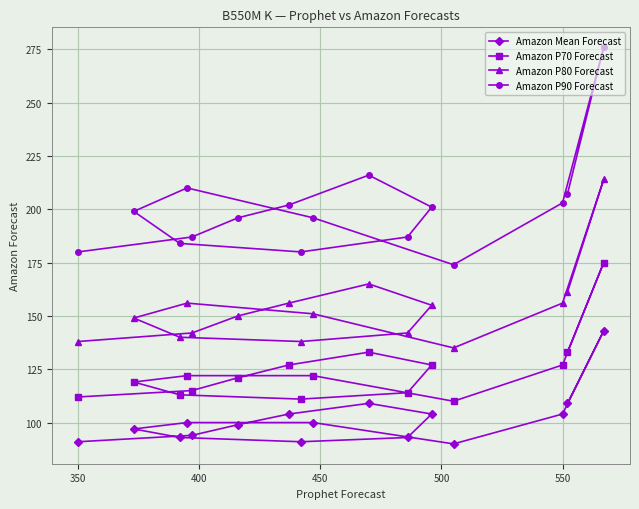

What is the smallest value displayed?

90